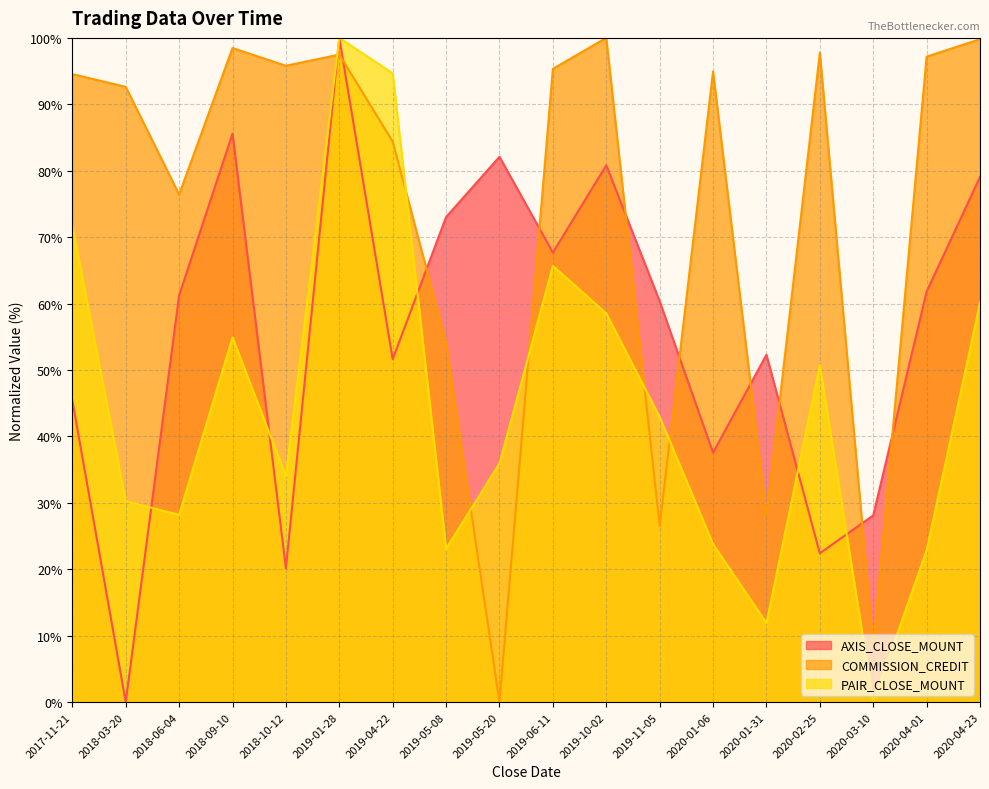

Reading right to left, list all the values displayed in this chart.

AXIS_CLOSE_MOUNT: 2020-04-23=79.1	2020-04-01=61.8	2020-03-10=28.1	2020-02-25=22.4	2020-01-31=52.3	2020-01-06=37.6	2019-11-05=60.3	2019-10-02=80.8	2019-06-11=67.7	2019-05-20=82.1	2019-05-08=73.0	2019-04-22=51.6	2019-01-28=100.0	2018-10-12=20.2	2018-09-10=85.6	2018-06-04=61.2	2018-03-20=0.0	2017-11-21=45.4
COMMISSION_CREDIT: 2020-04-23=99.8	2020-04-01=97.2	2020-03-10=8.4	2020-02-25=97.8	2020-01-31=28.1	2020-01-06=94.9	2019-11-05=26.5	2019-10-02=100.0	2019-06-11=95.3	2019-05-20=0.0	2019-05-08=54.1	2019-04-22=84.4	2019-01-28=97.5	2018-10-12=95.8	2018-09-10=98.5	2018-06-04=76.4	2018-03-20=92.6	2017-11-21=94.5
PAIR_CLOSE_MOUNT: 2020-04-23=60.1	2020-04-01=22.8	2020-03-10=0.0	2020-02-25=50.8	2020-01-31=11.9	2020-01-06=23.8	2019-11-05=42.9	2019-10-02=58.5	2019-06-11=65.7	2019-05-20=35.9	2019-05-08=23.1	2019-04-22=94.7	2019-01-28=100.0	2018-10-12=34.0	2018-09-10=54.9	2018-06-04=28.2	2018-03-20=30.2	2017-11-21=71.8